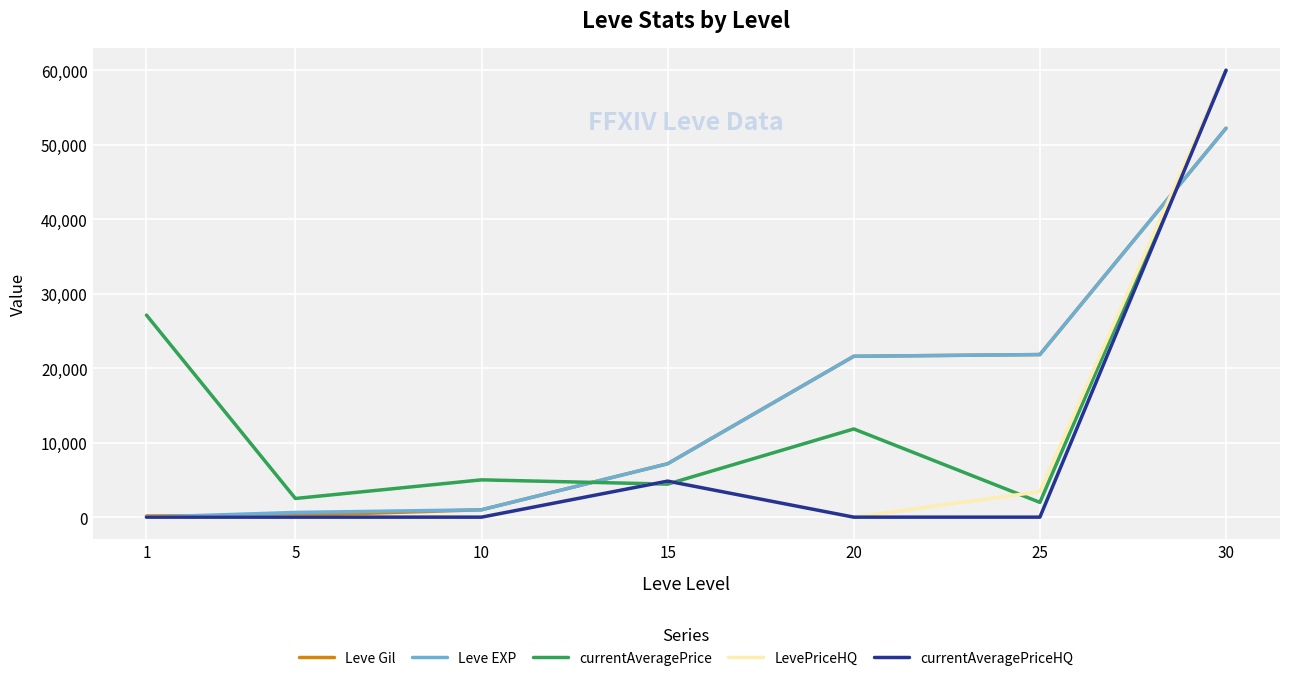

What is the minimum value for Leve Gil?

160